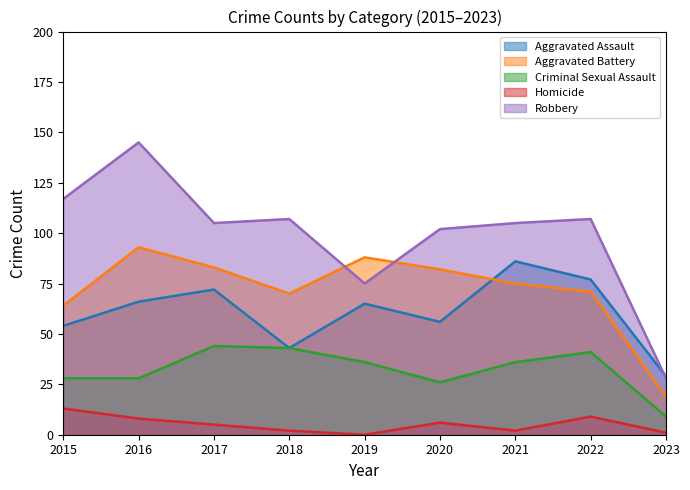

Rank the categories by Criminal Sexual Assault value from lowest to highest.

2023, 2020, 2015, 2016, 2019, 2021, 2022, 2018, 2017